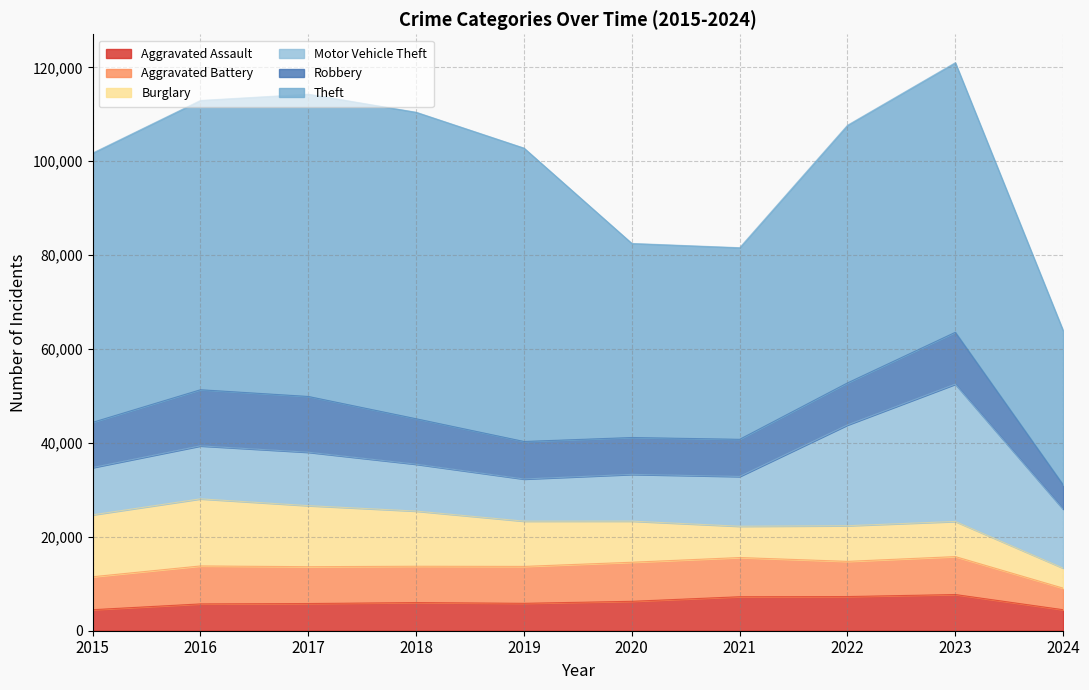

Is the value of Theft at 2015 greater than the value of Robbery at 2019?

Yes